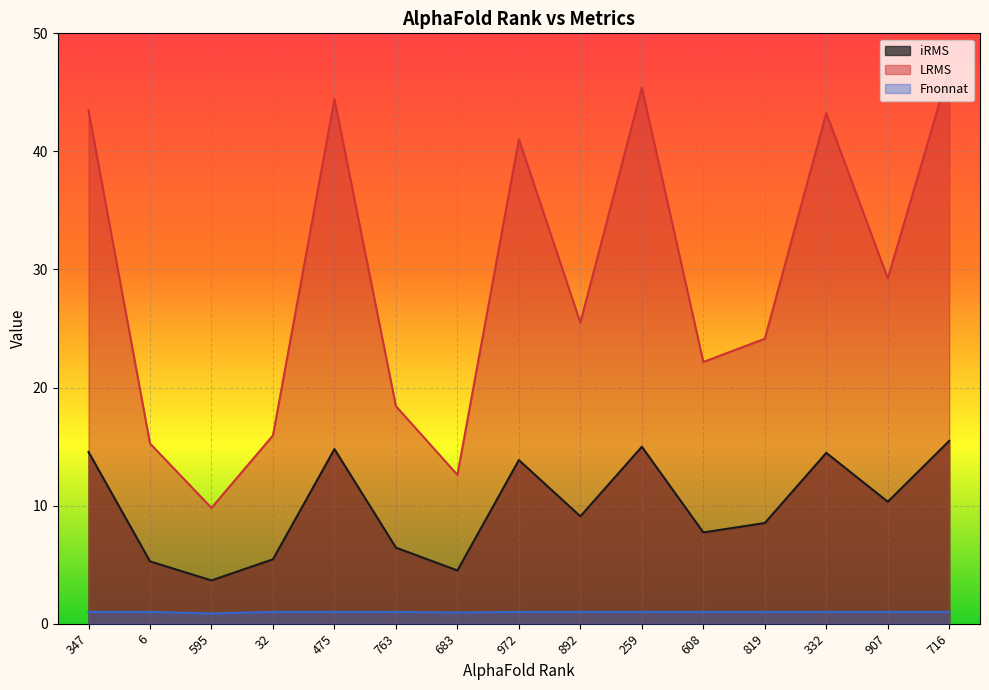

True or false: Fnonnat has more than 1 points higher than both neighbors.

False